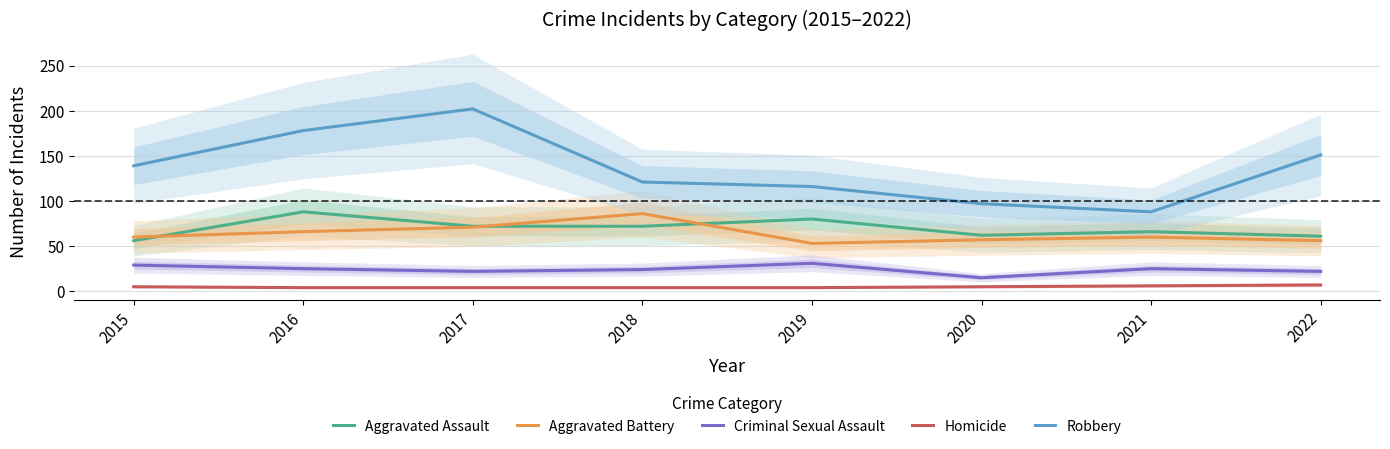

Reading right to left, transcribe all the data shown in this chart.

Aggravated Assault: 61	66	62	80	72	72	88	56
Aggravated Battery: 56	60	57	53	86	71	66	60
Criminal Sexual Assault: 22	25	15	31	24	22	25	29
Homicide: 7	6	5	4	4	4	4	5
Robbery: 151	88	97	116	121	202	178	139